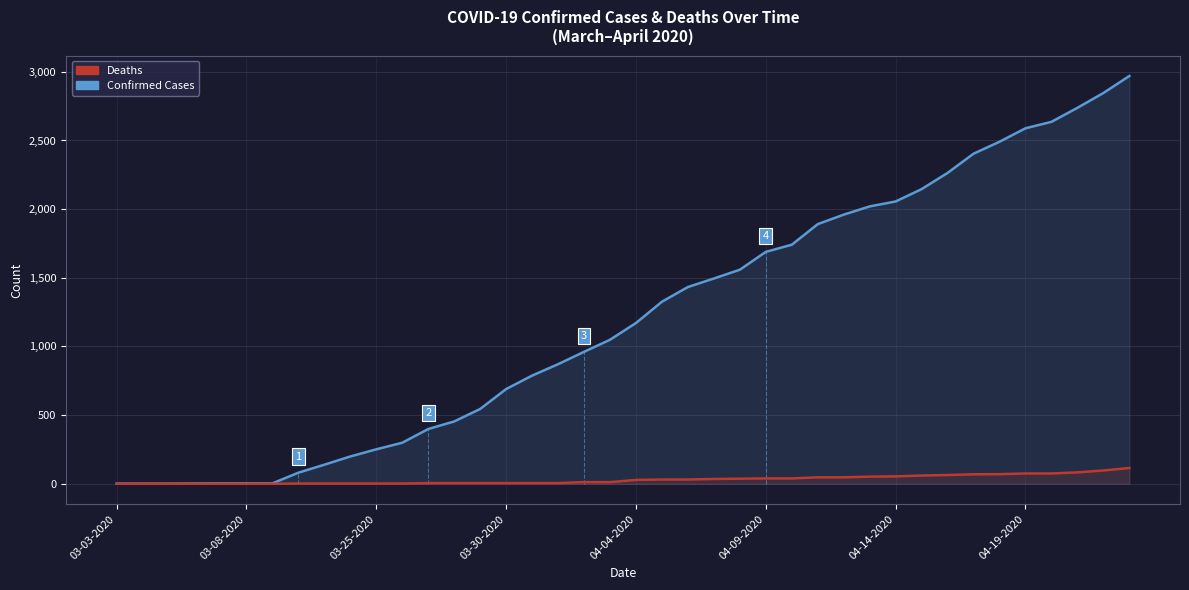

List the series in order of their peak value, lowest first.

Deaths, Confirmed